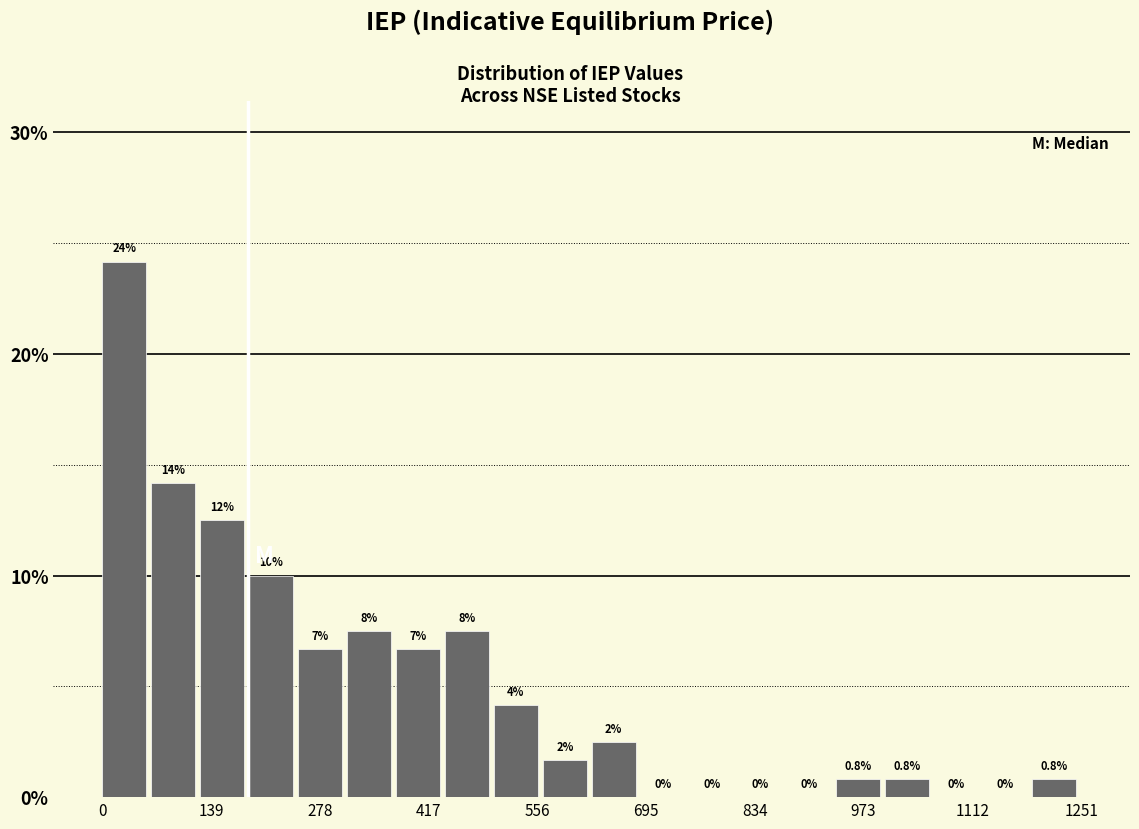

Read against the x-axis, roughly where is the centre of the tallest bar?

20